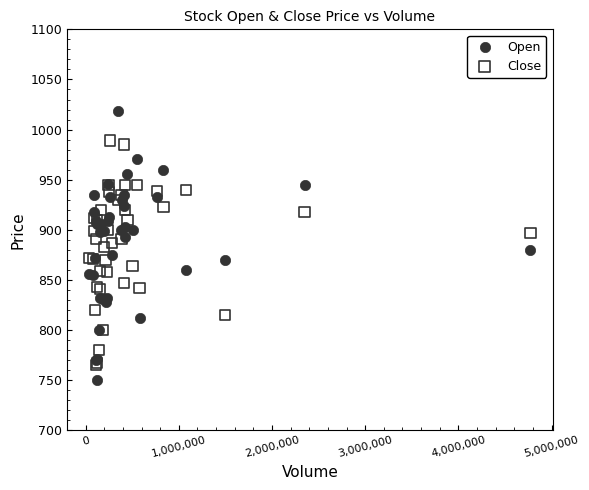

Which series contains the highest Y value?

Open